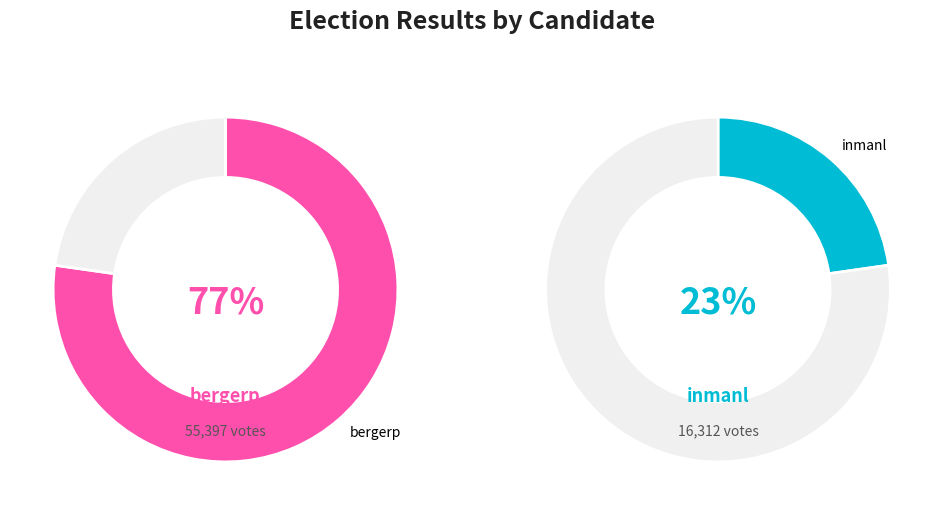

What is the largest slice in the pie chart?

bergerp